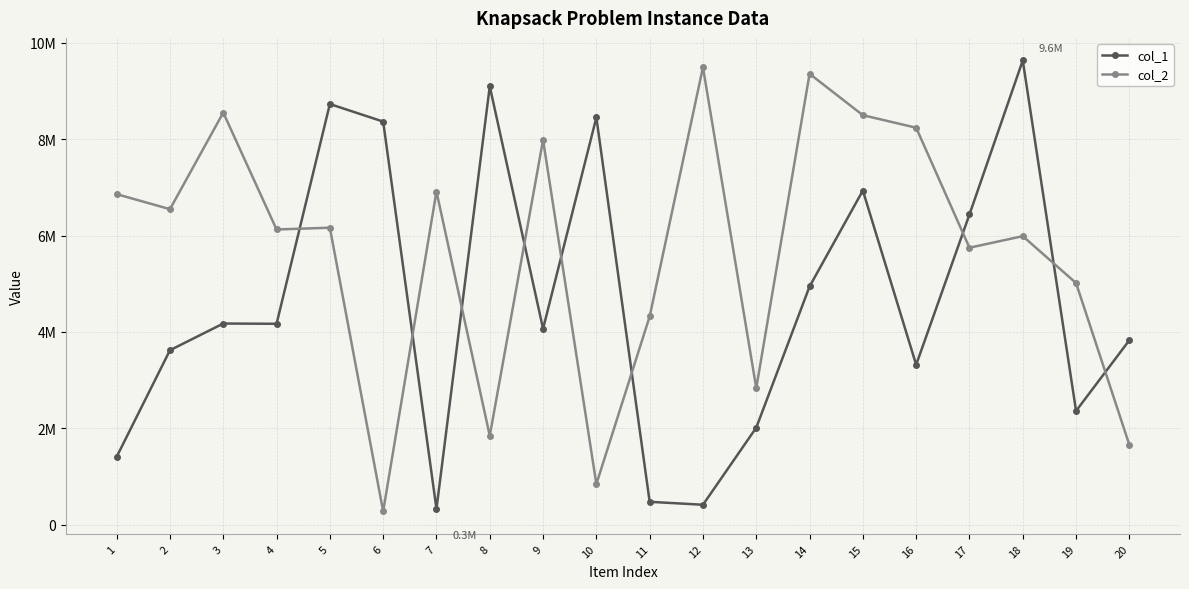

Is this an area chart (filled region under the line)?

No